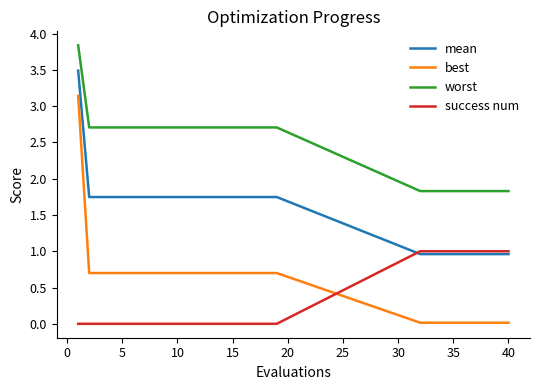

True or false: worst and mean cross at least once.

False